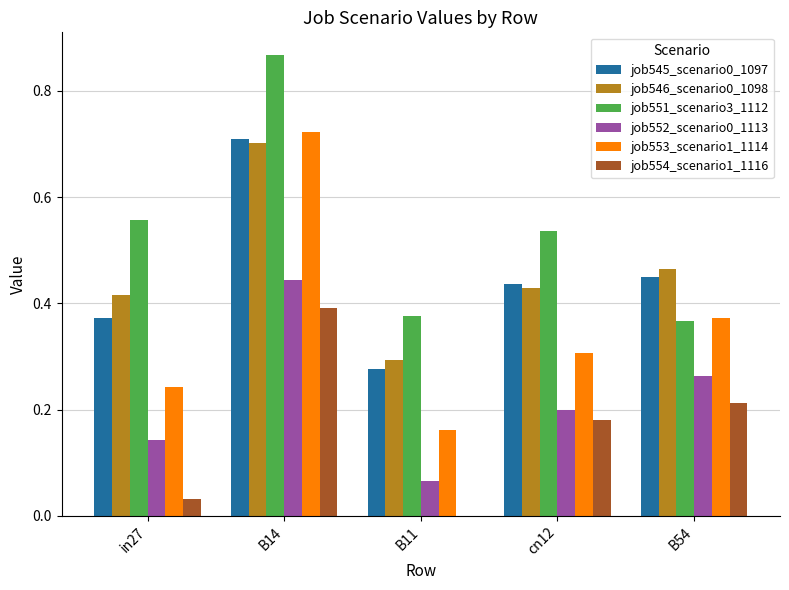

Is the value of job552_scenario0_1113 at B54 greater than the value of job554_scenario1_1116 at B54?

Yes